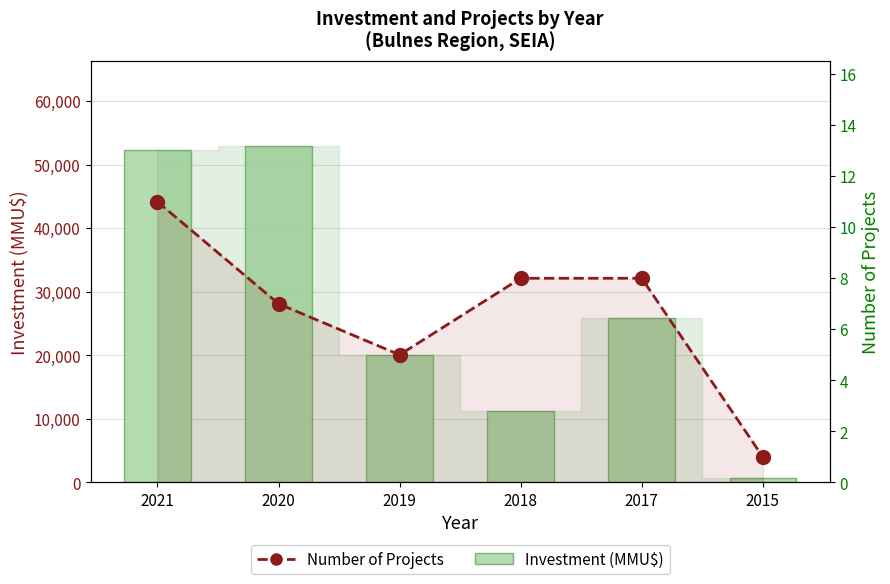

Is it true that Investment (MMU$) equals 11286 at 2018?

True